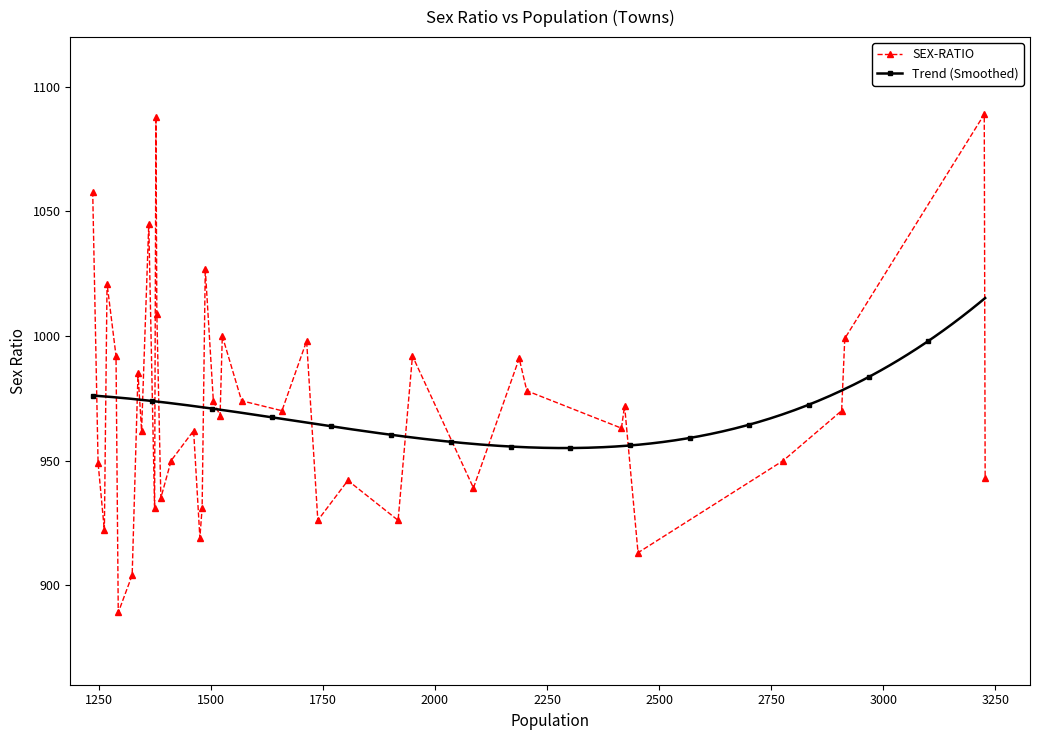

What is the difference between the second highest and minimum values?

199